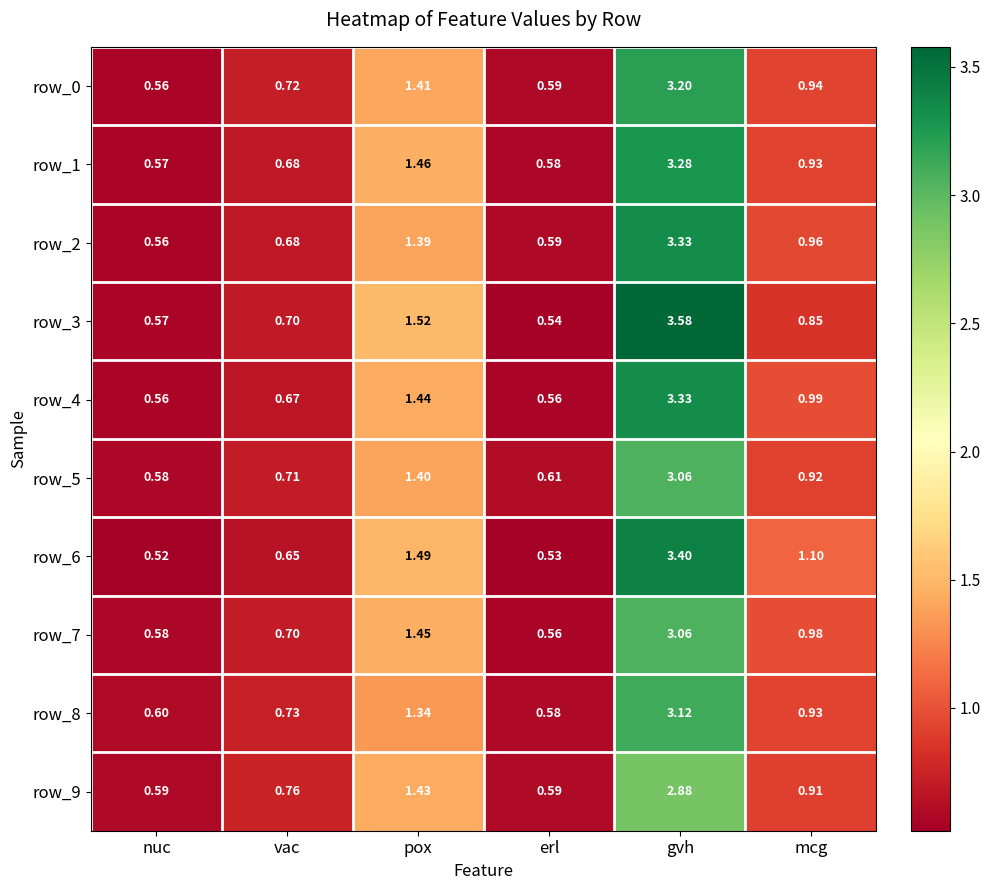

Is it true that row_5 equals 0.9 at nuc?

False